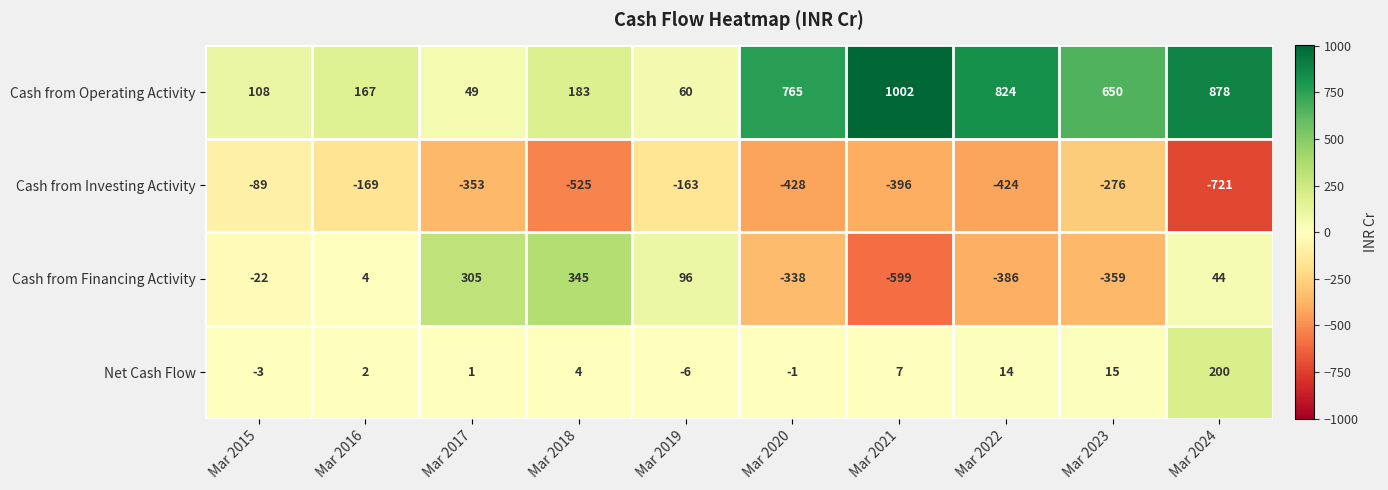

The Cash from Financing Activity series shows 3 at Mar 2016. True or false?

False